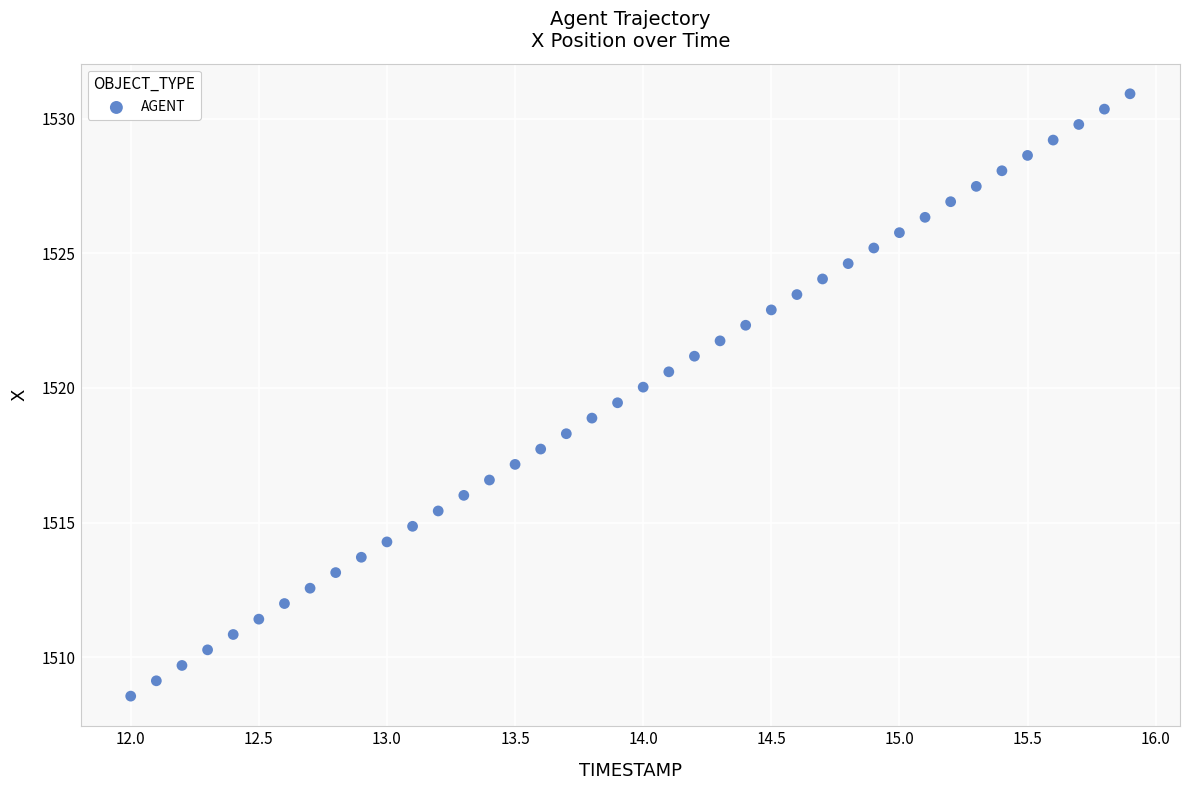

What is the range of Y values (max minus min)?

22.4